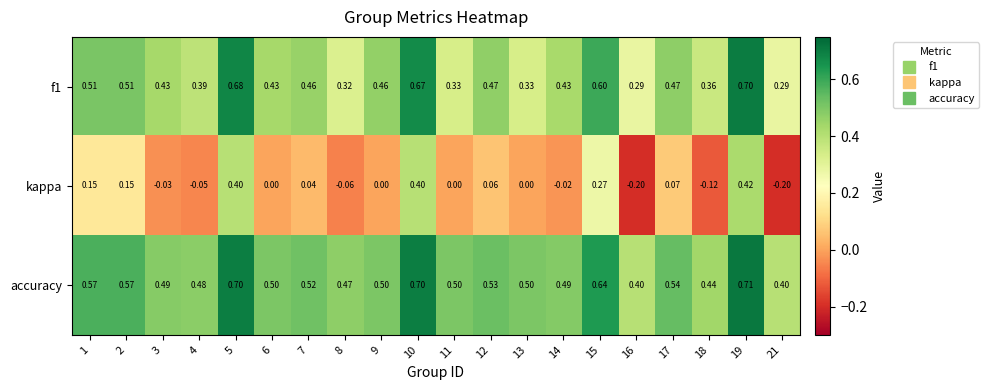

List the series in order of their overall mean, highest first.

accuracy, f1, kappa